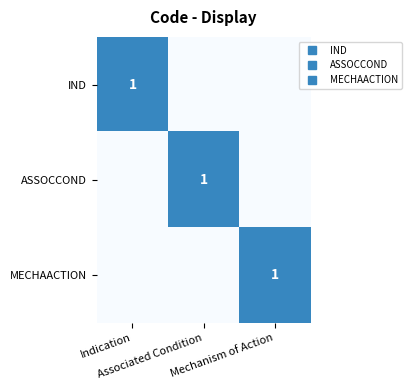

The MECHAACTION series shows 0 at Indication. True or false?

True